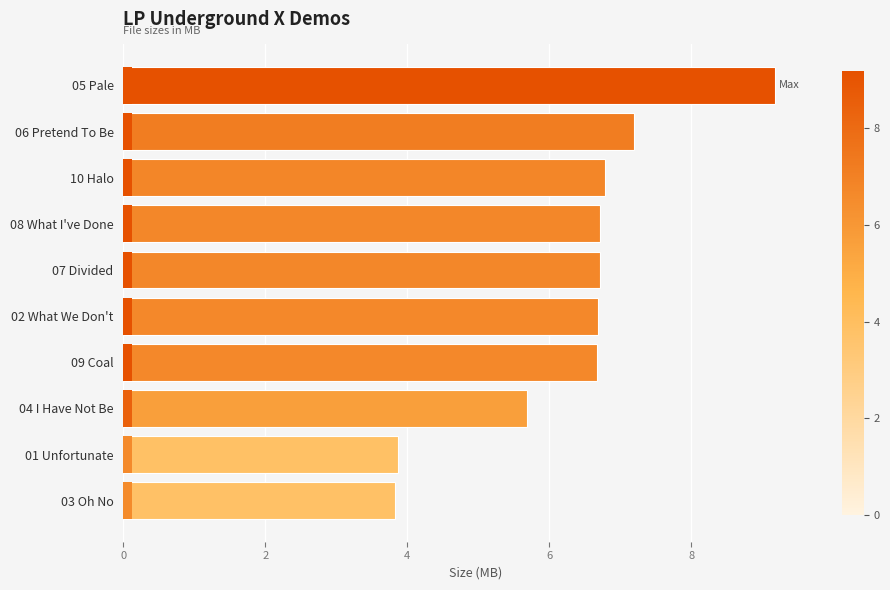

Reading left to right, transcribe all the data shown in this chart.

9.2	7.2	6.8	6.7	6.7	6.7	6.7	5.7	3.9	3.8